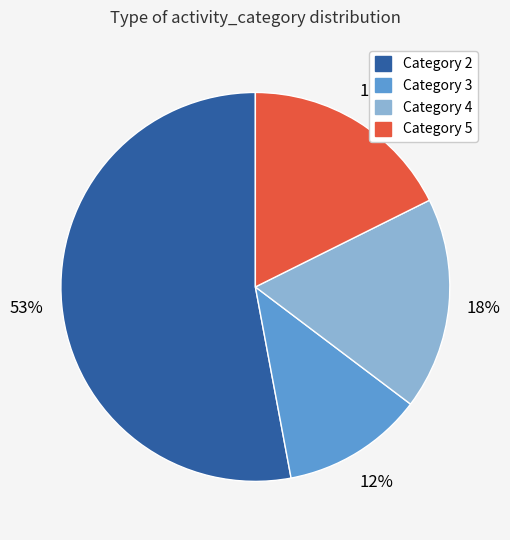

How many segments does this pie chart have?

4